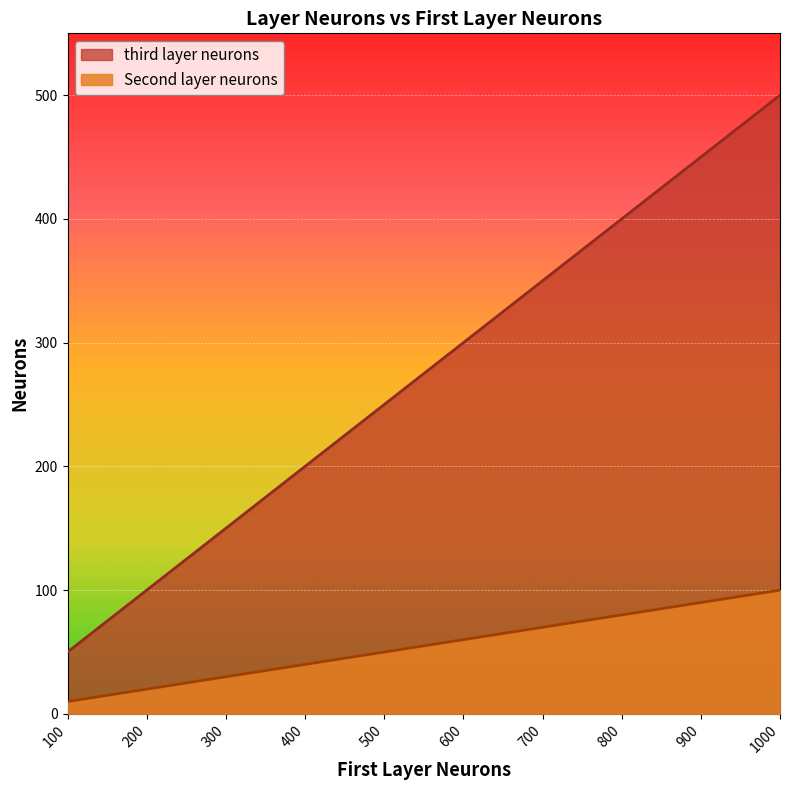

True or false: Second layer neurons and third layer neurons cross at least once.

False